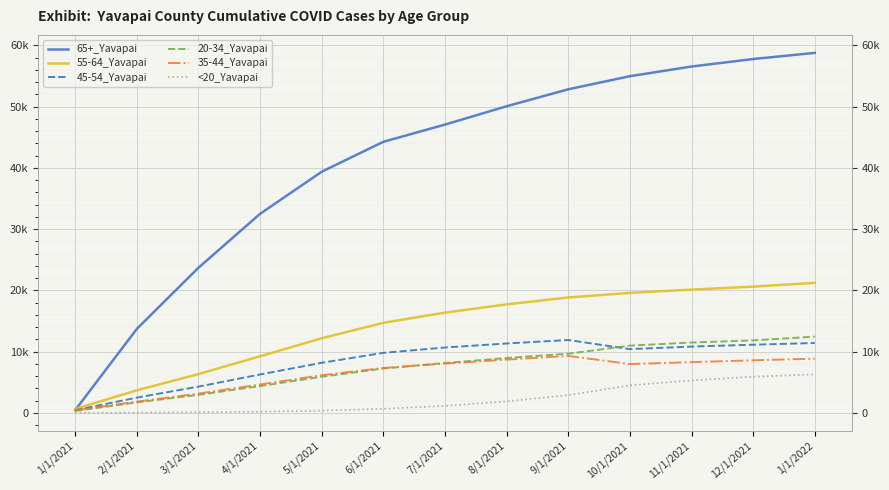

What is the difference between the maximum and second lowest values in the 65+_Yavapai series?

45064